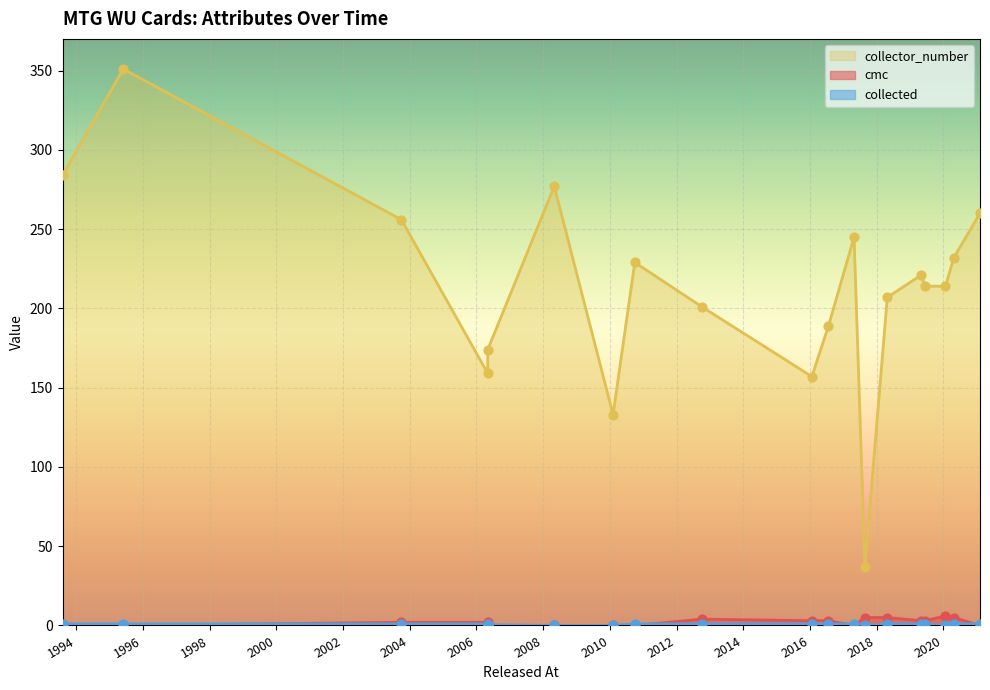

What is the total value across all series at 2012-10-05?

206.0